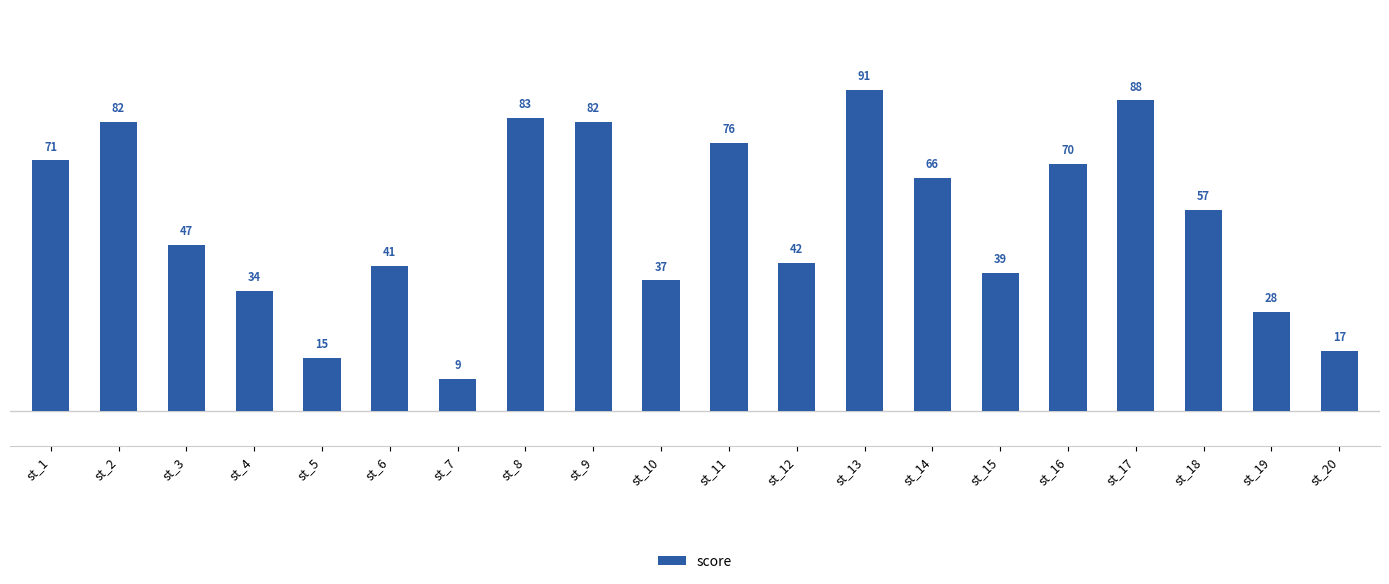

At which label is the value closest to 50?

st_3